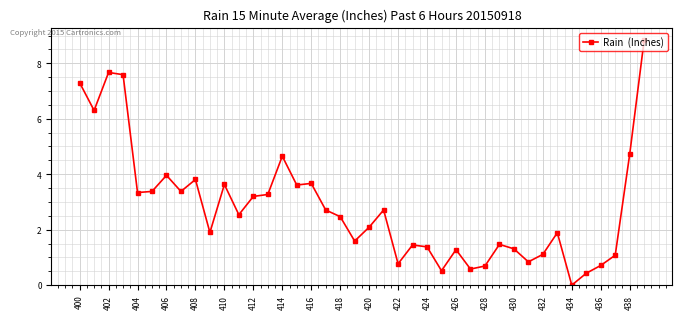

What is the value of the 21st point from the left?

2.1